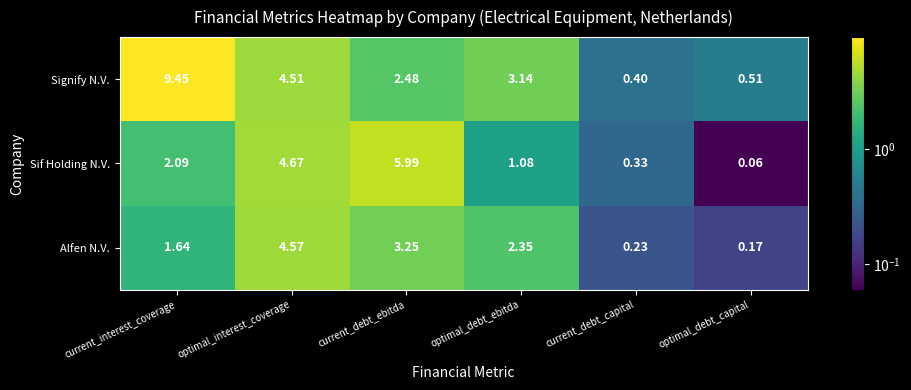

At which label is Signify N.V. closest to 4?

optimal_interest_coverage